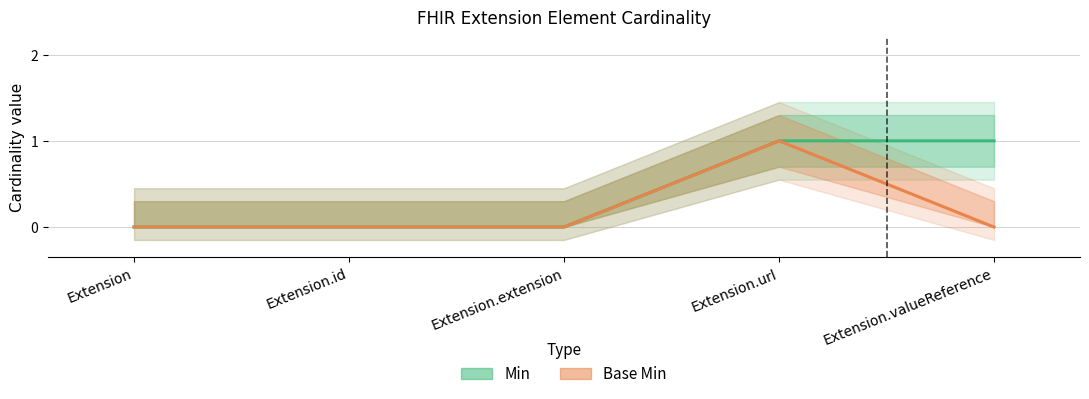

What is the greatest value displayed?

1